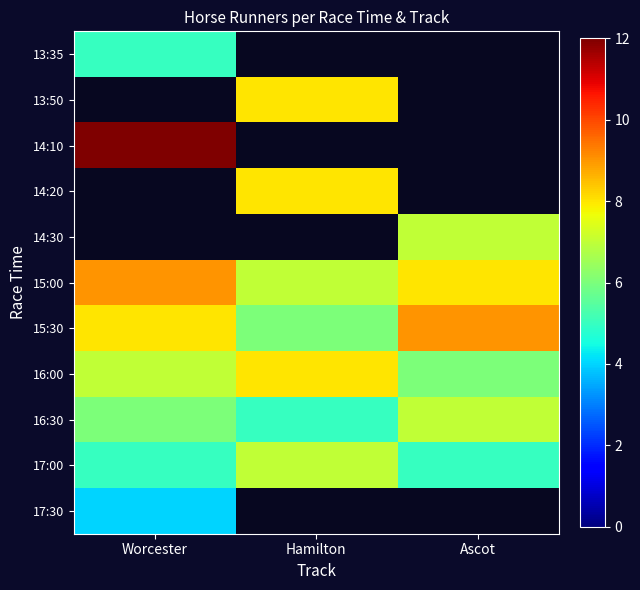

Which category has the highest value across all series?

Worcester